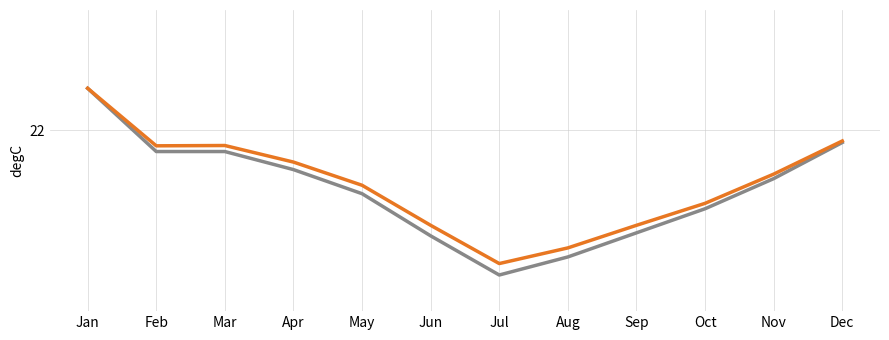

True or false: prt_cred_b_x and prt_stock_x cross at least once.

False